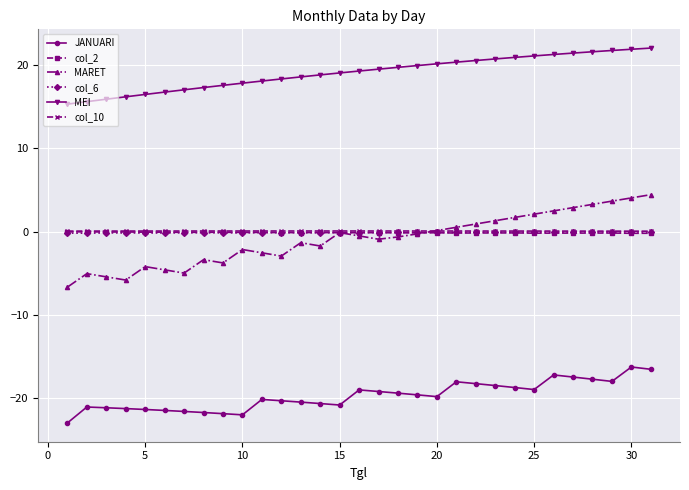

How many distinct data groups are displayed?

6